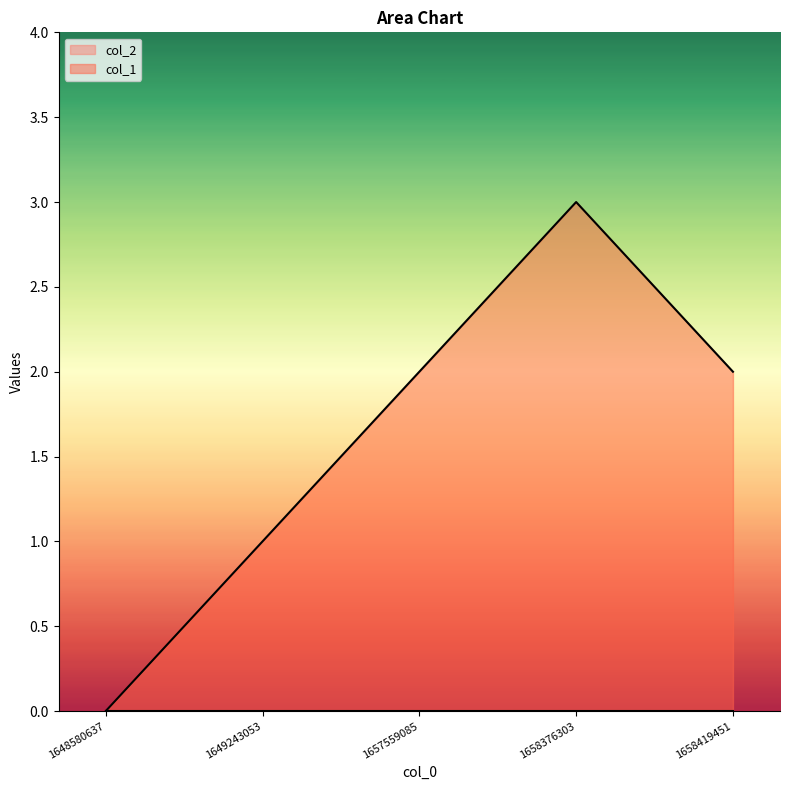

At which label is the value closest to 1?

1649243053